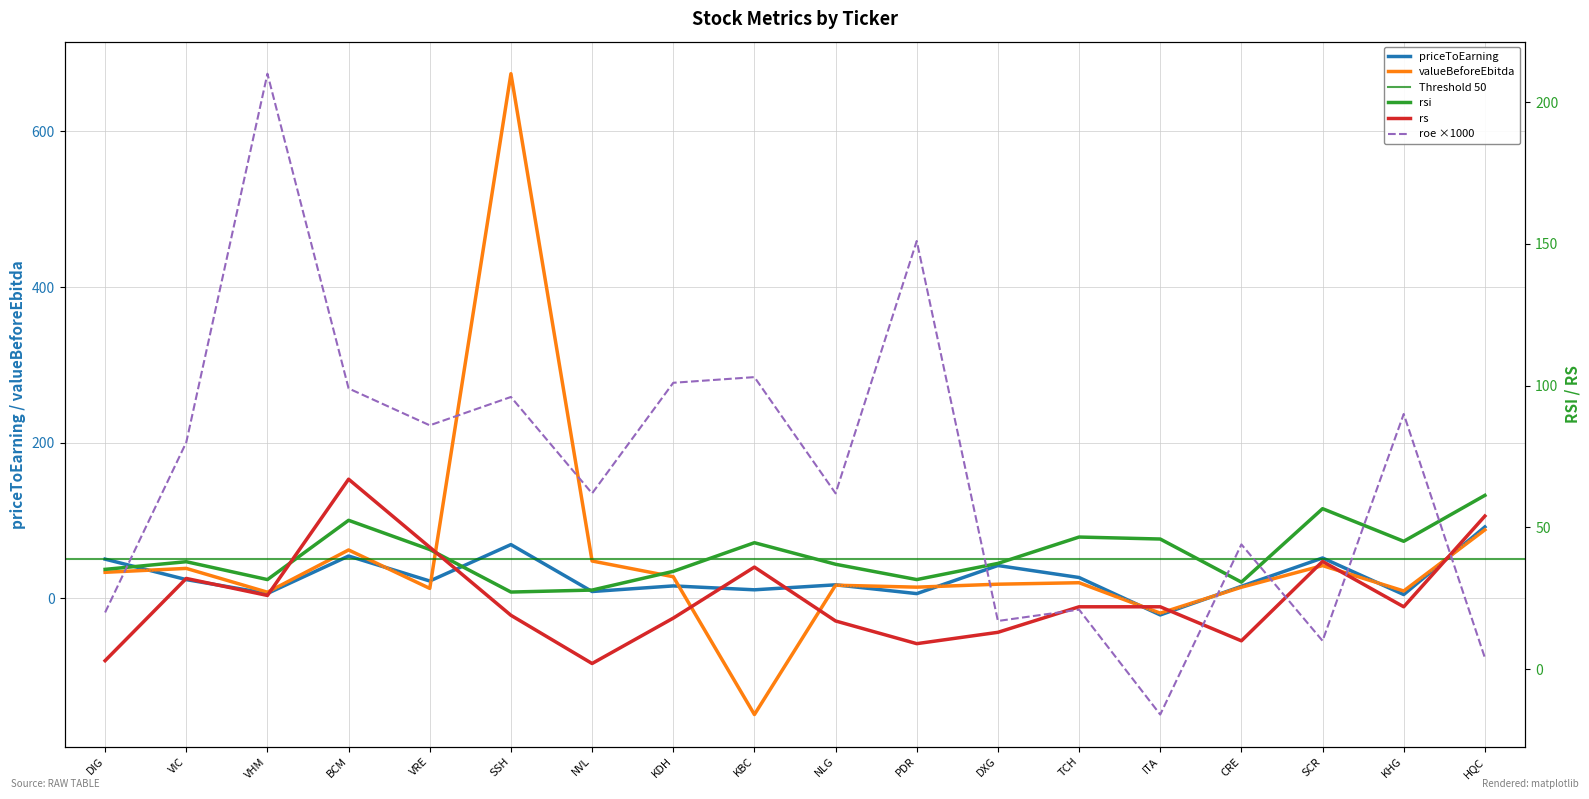

How many intersections are there between rsi and valueBeforeEbitda?

7